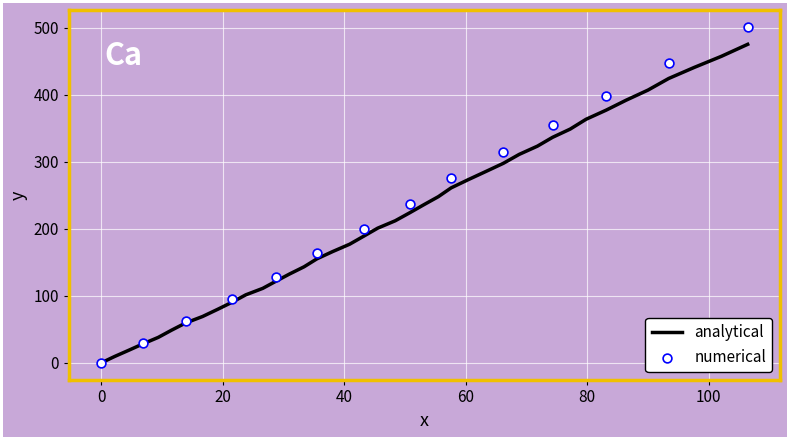

What is the highest value of the analytical series?

475.6